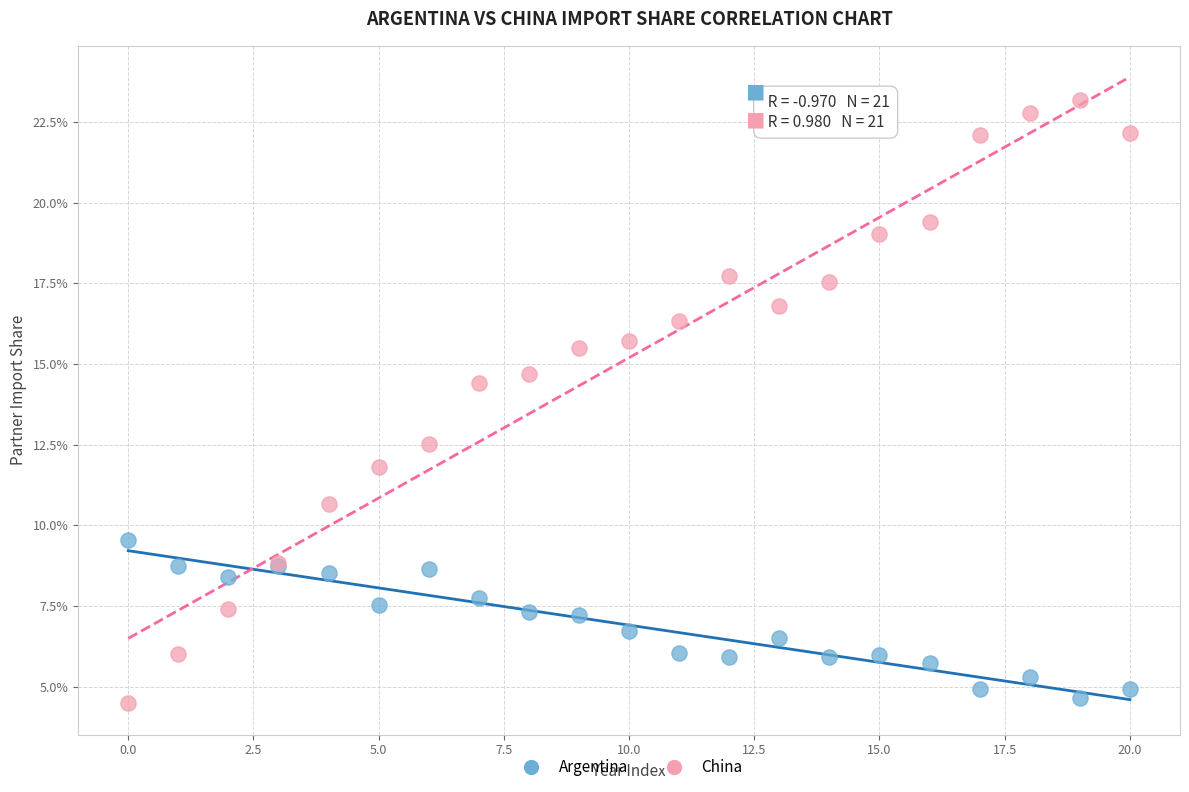

Which series has the largest Y range (max minus min)?

China